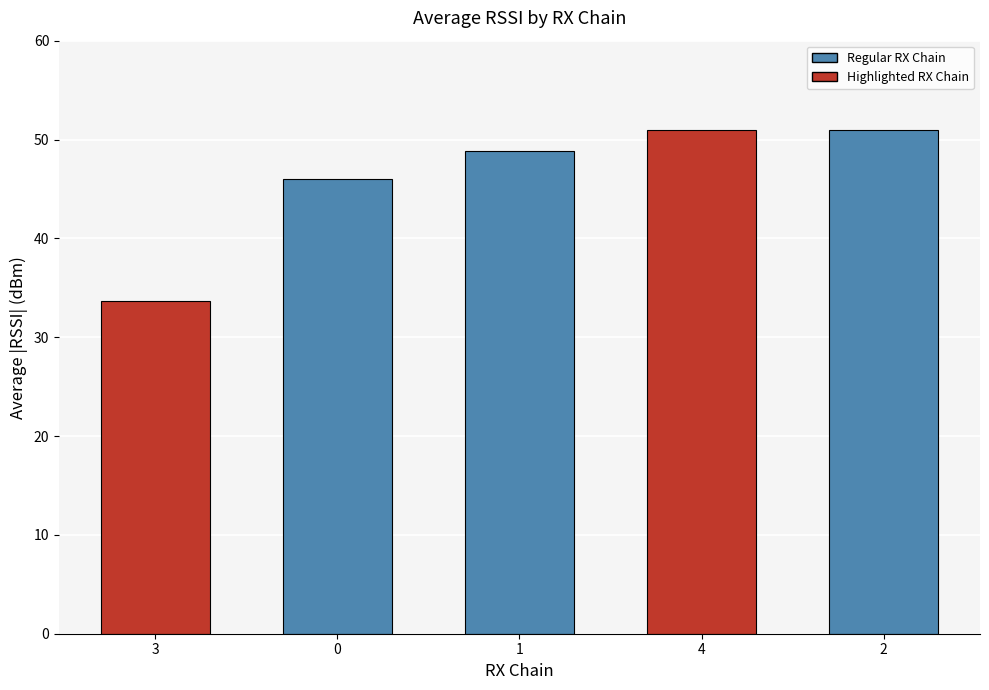

What is the ratio of the value at 1 to the value at 2?

1.0